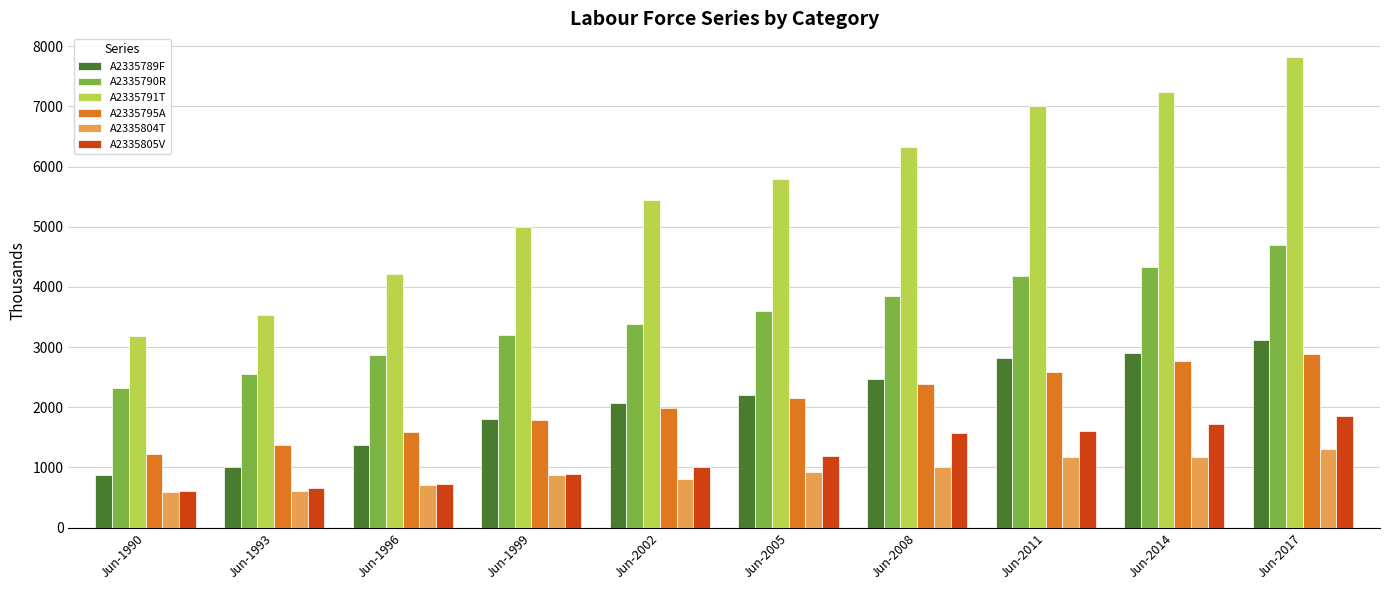

Where is A2335789F nearest to the value 2003?

Jun-2002